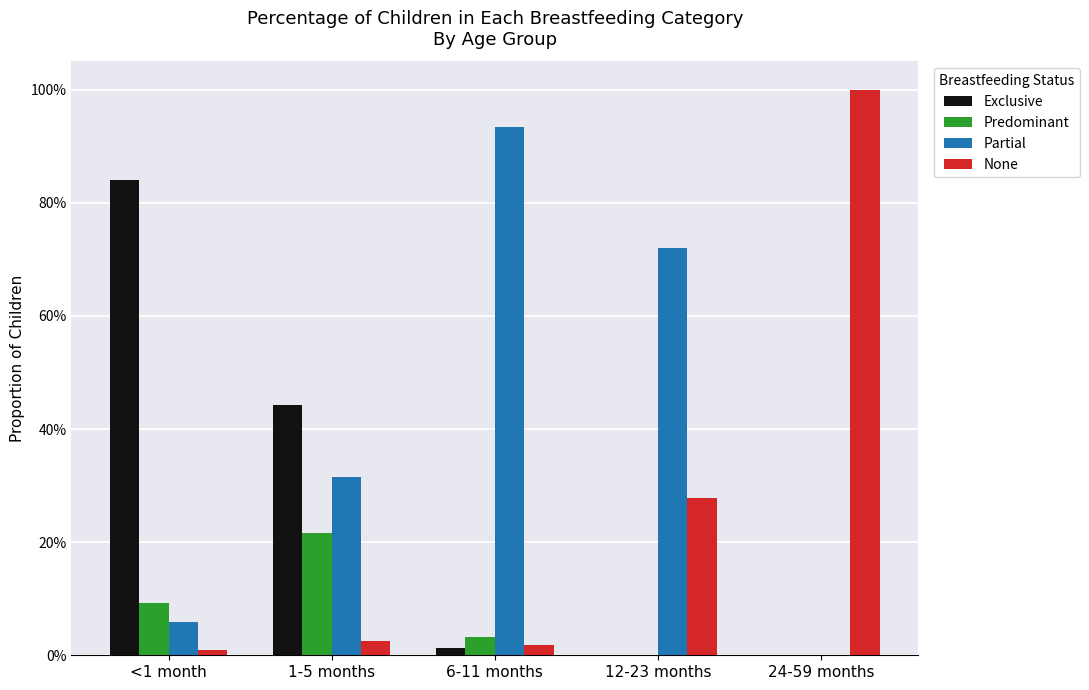

What are all the series names shown in the legend?

Exclusive, Predominant, Partial, None